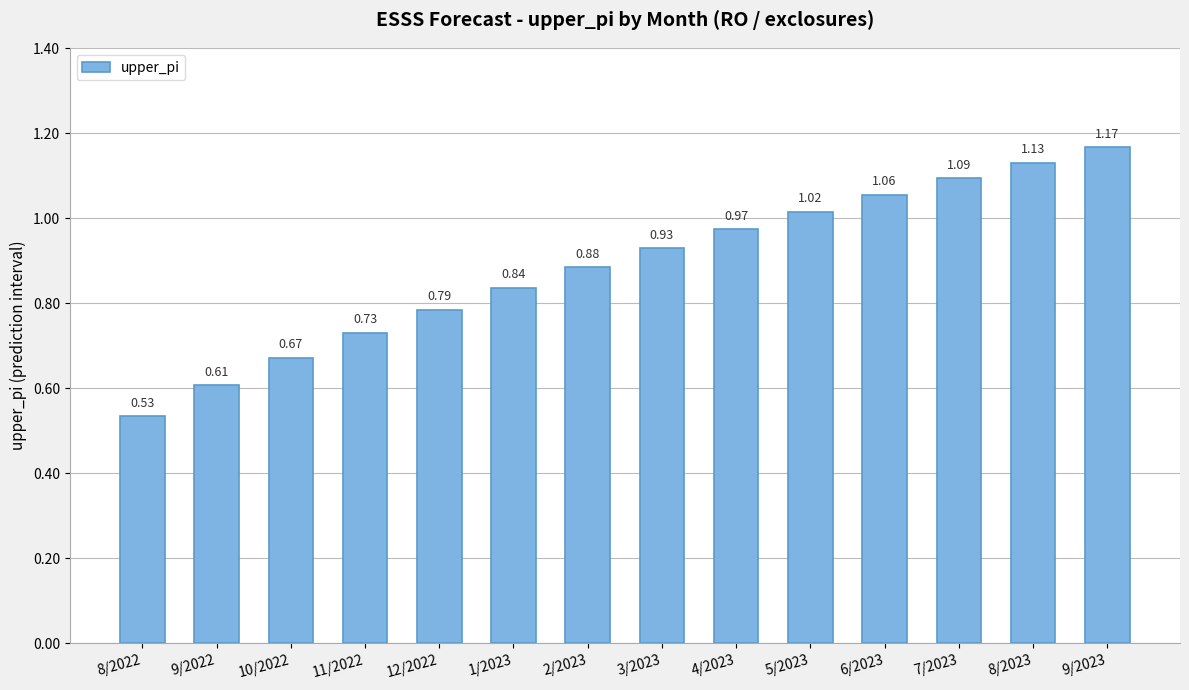

What is the label of the 7th bar from the left?

2/2023